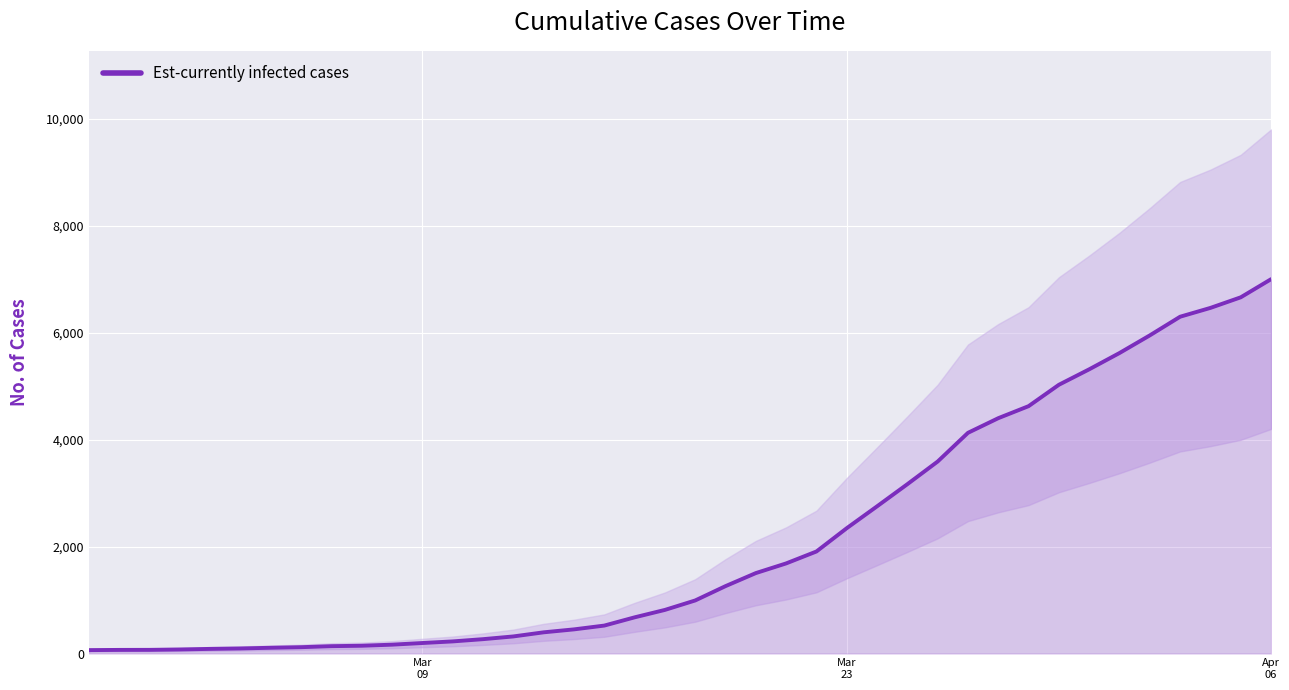

Reading right to left, extract all data points from this chart.

7003	6664	6466	6301	5952	5622	5317	5028	4628	4403	4129	3592	3168	2754	2345	1909	1686	1505	1261	993	816	677	523	452	397	320	269	227	197	166	146	138	119	108	95	87	76	69	68	64